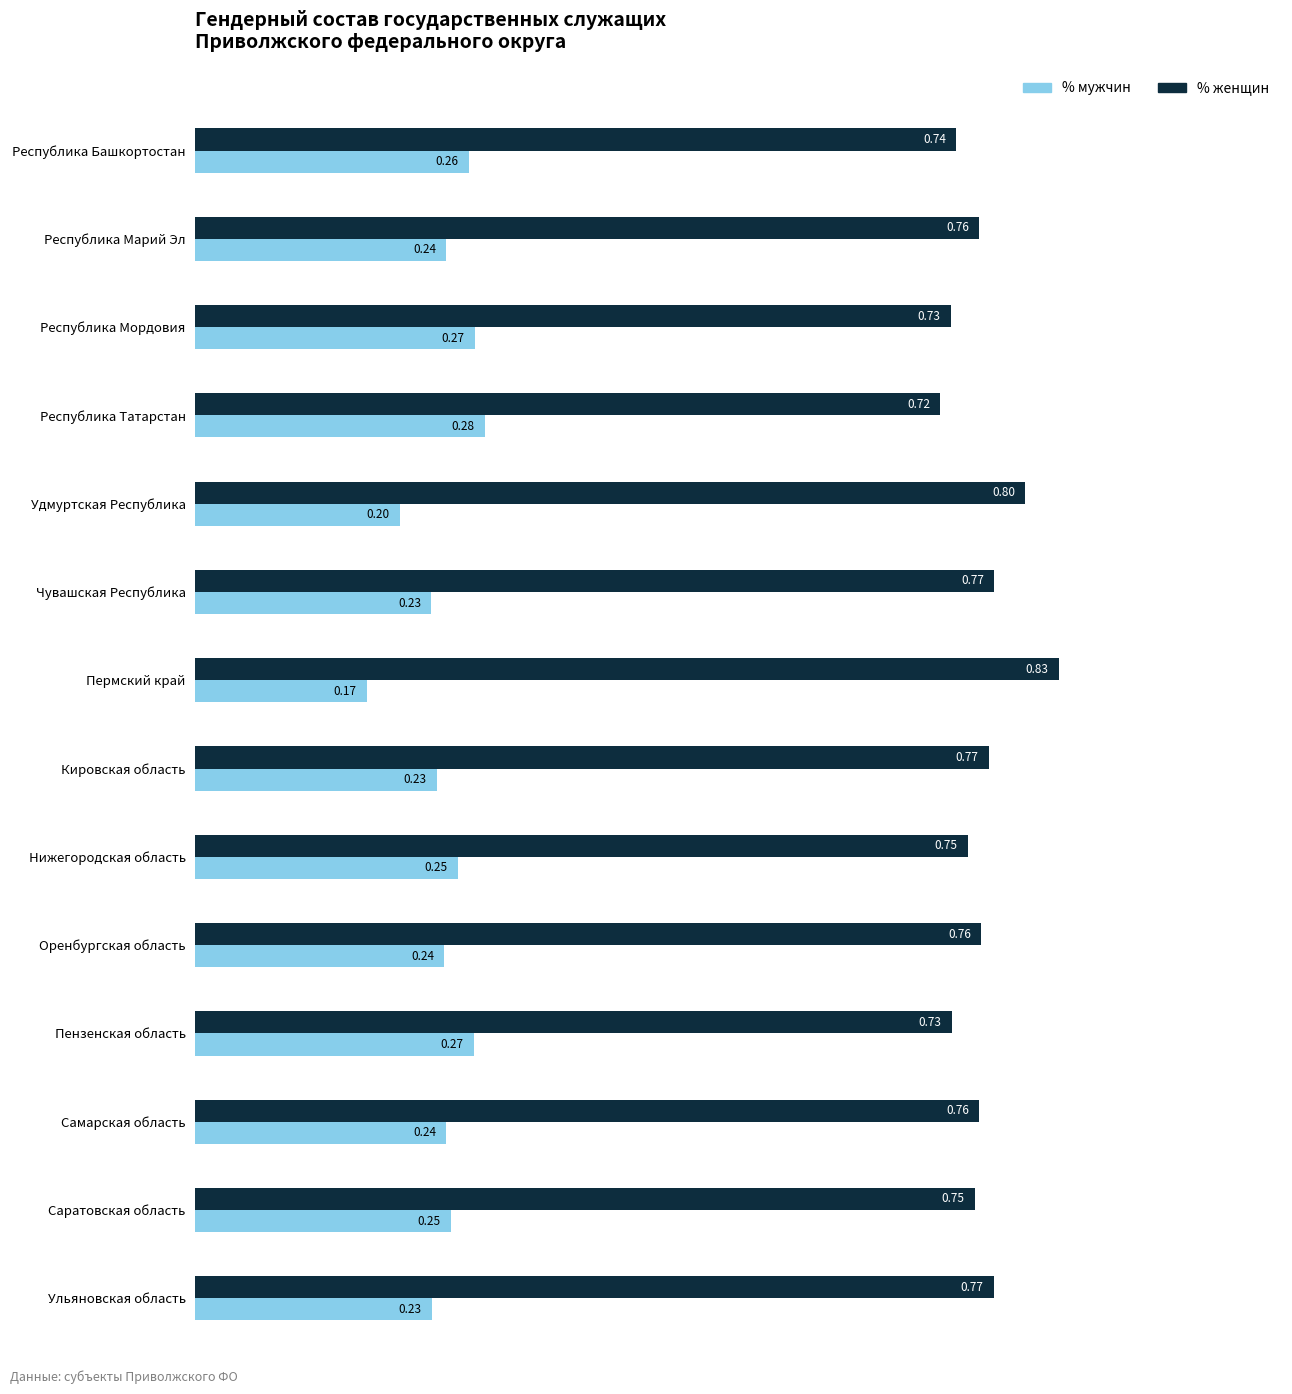

Where is % женщин nearest to the value 0?

Республика Татарстан